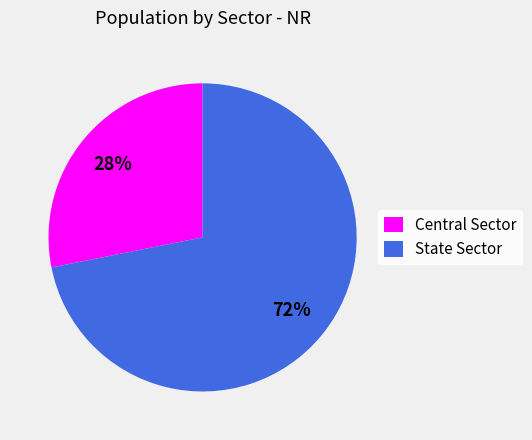

Combined, do State Sector and Central Sector account for over 50%?

Yes